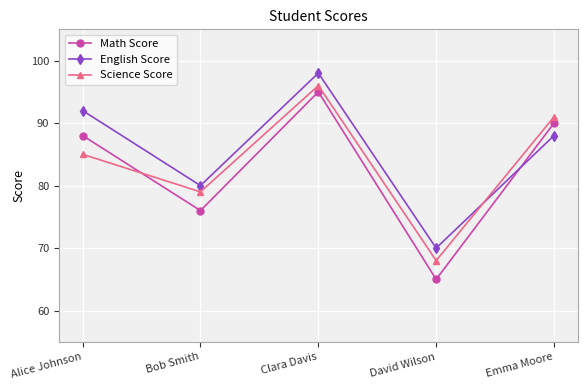

What is the minimum value for Math Score?

65